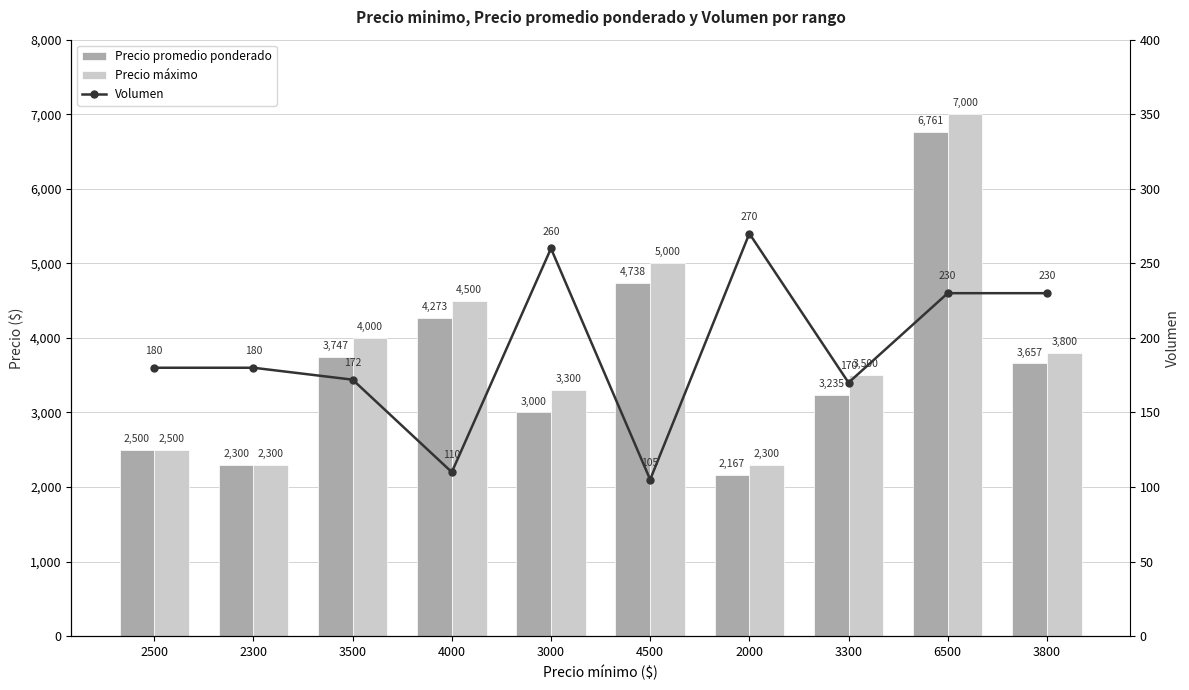

Which series has the largest range (max minus min)?

Precio máximo